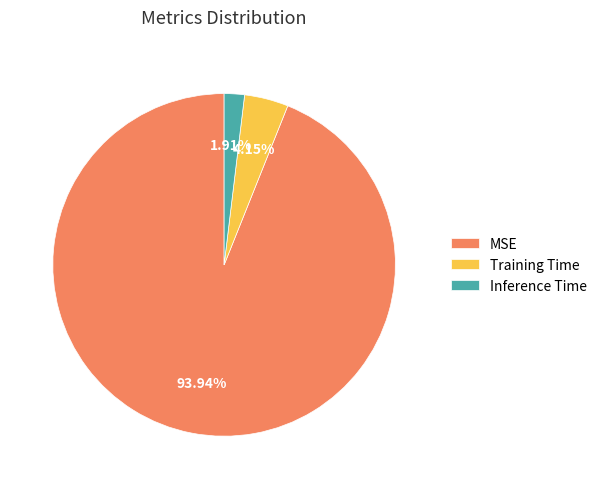

Rank the categories by value from lowest to highest.

Inference Time, Training Time, MSE